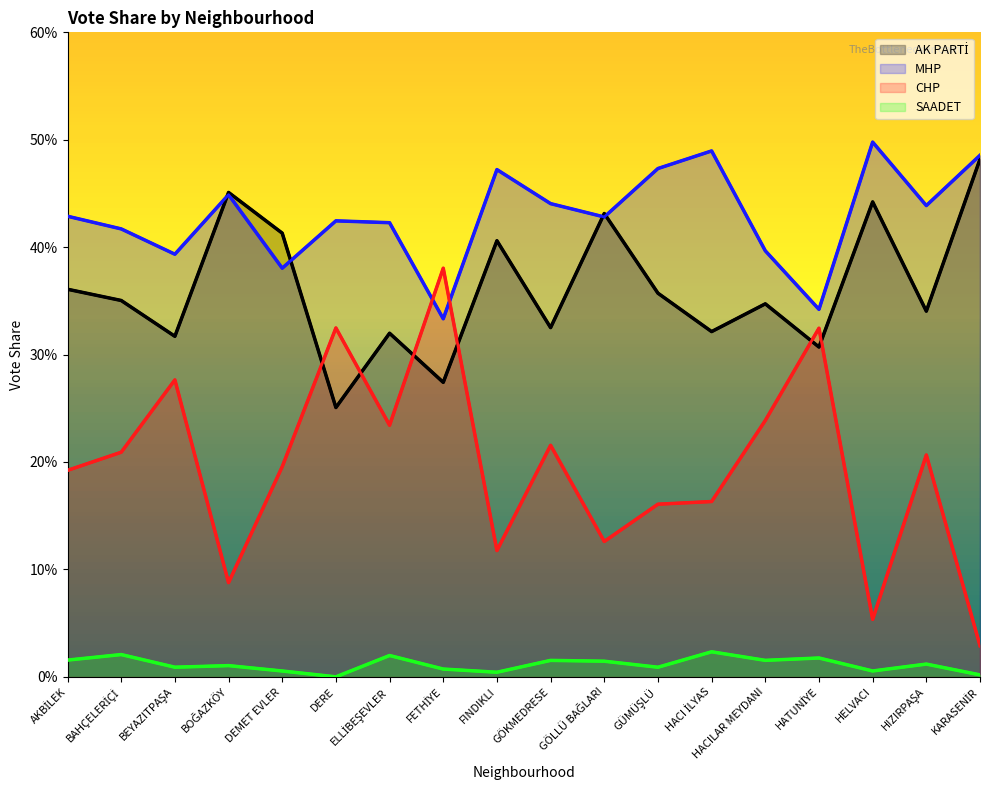

Rank the categories by MHP value from highest to lowest.

HELVACI, HACI İLYAS, KARASENİR, GÜMÜŞLÜ, FINDIKLI, BOĞAZKÖY, GÖKMEDRESE, HIZIRPAŞA, AKBİLEK, GÖLLÜ BAĞLARI, DERE, ELLİBEŞEVLER, BAHÇELERİÇİ, HACILAR MEYDANI, BEYAZITPAŞA, DEMET EVLER, HATUNİYE, FETHİYE